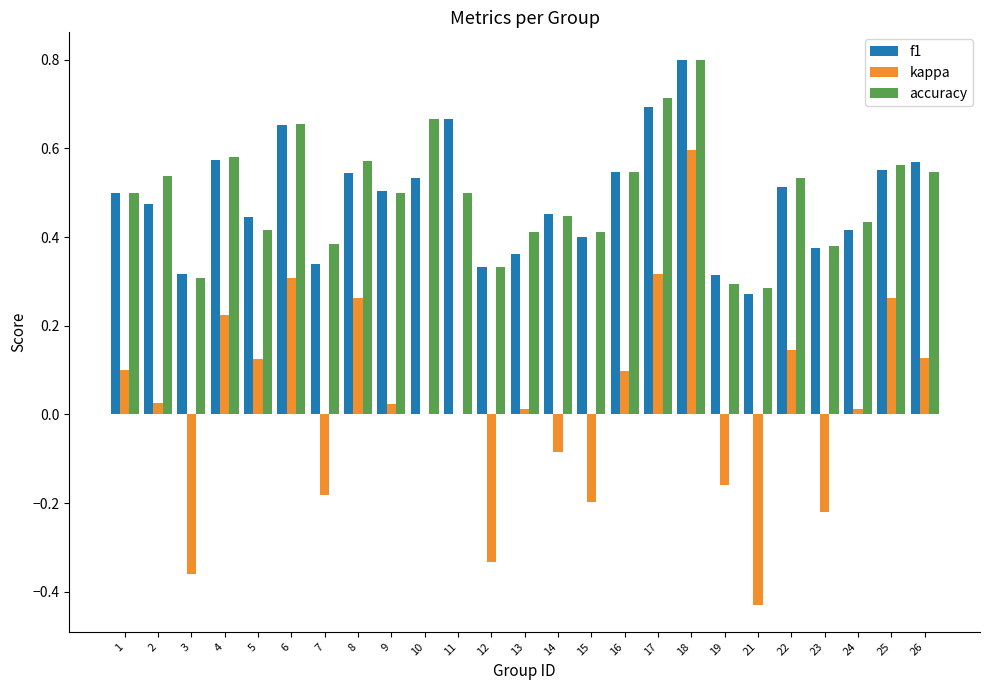

Is the value of f1 at 26 greater than the value of kappa at 14?

Yes